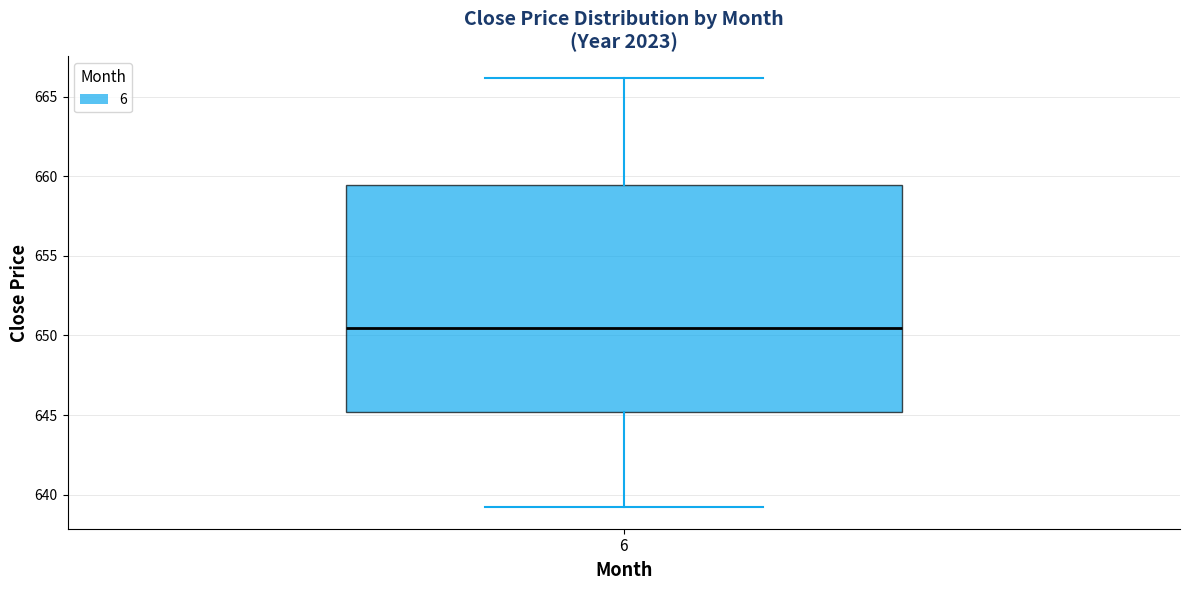

Transcribe this box plot: give where the median line is, the range the box spans, and where the two whiskers end, as read against the y-axis. The values are not printed on the chart, so give them approximately, as read against the axis.

median 650.5, box 645.0 to 659.5, whiskers 639.0 to 666.0